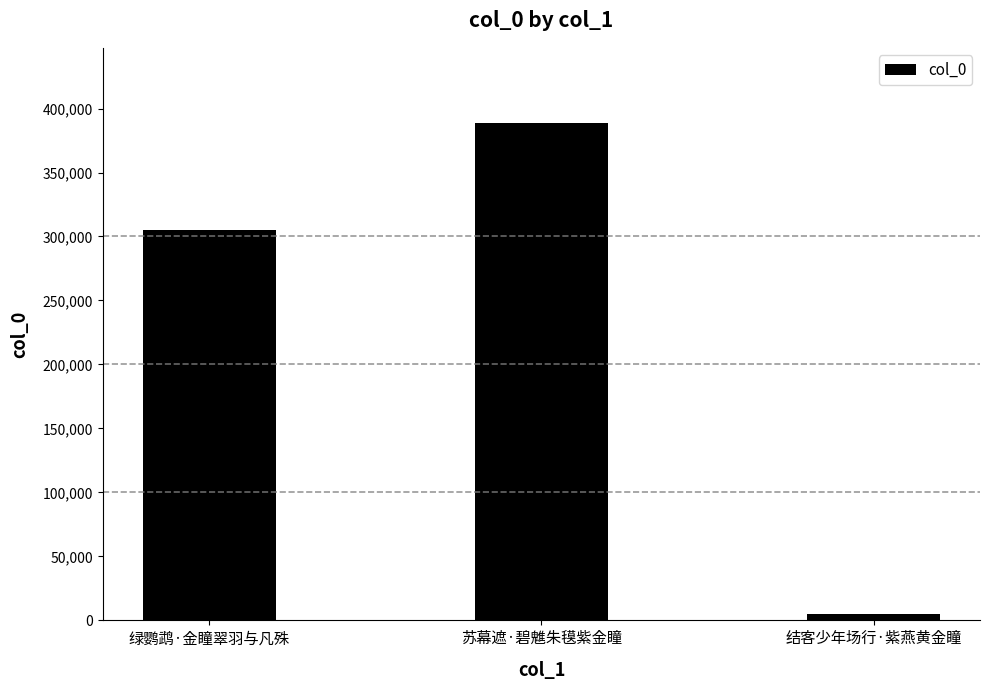

What is the average value?

232890